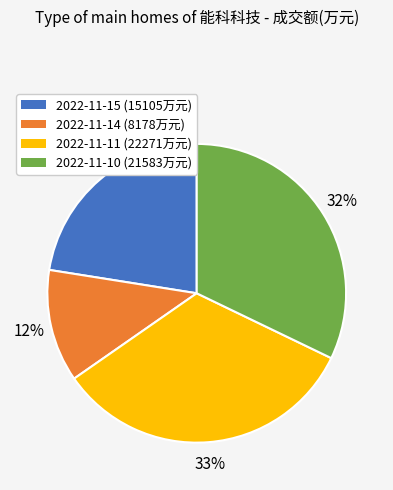

Rank the categories by value from highest to lowest.

2022-11-11, 2022-11-10, 2022-11-15, 2022-11-14